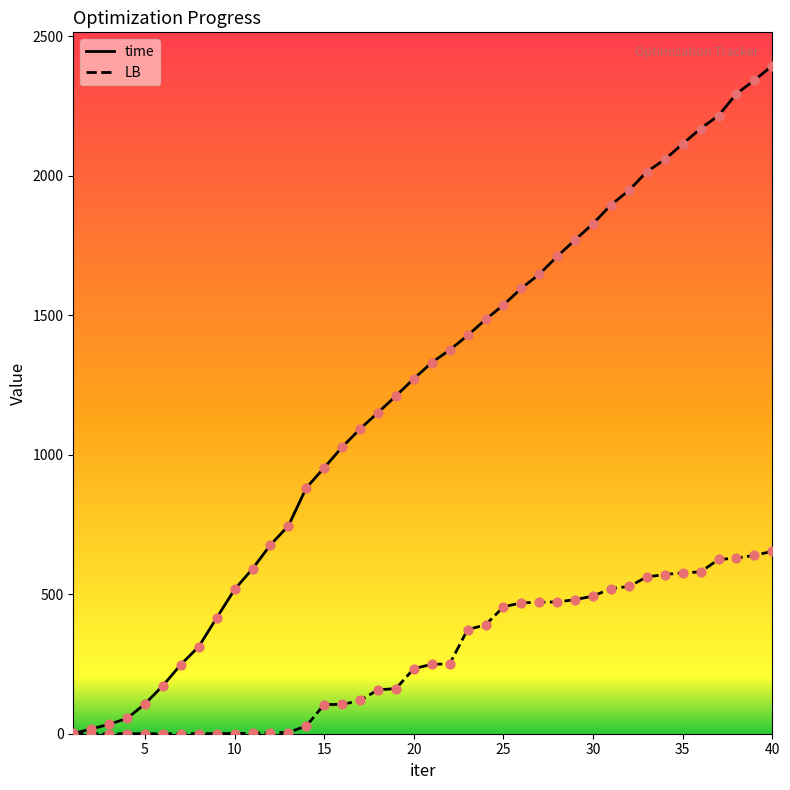

At how many categories does at least one series exceed 67?

36